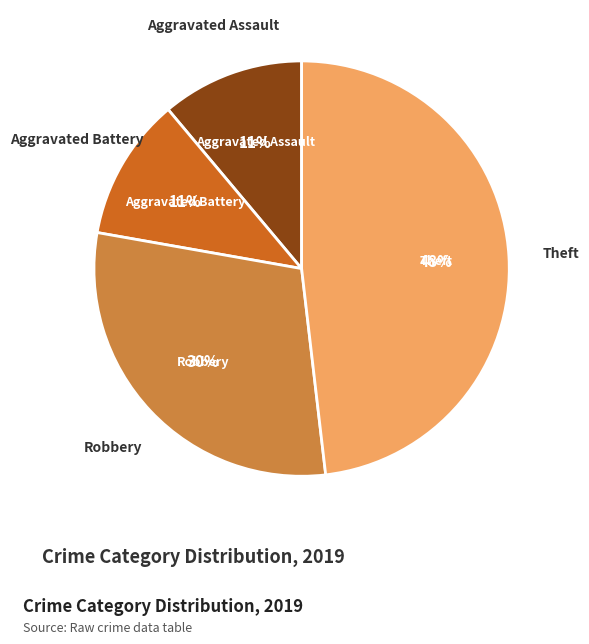

To the nearest percent, what is the average slice percentage?

25%